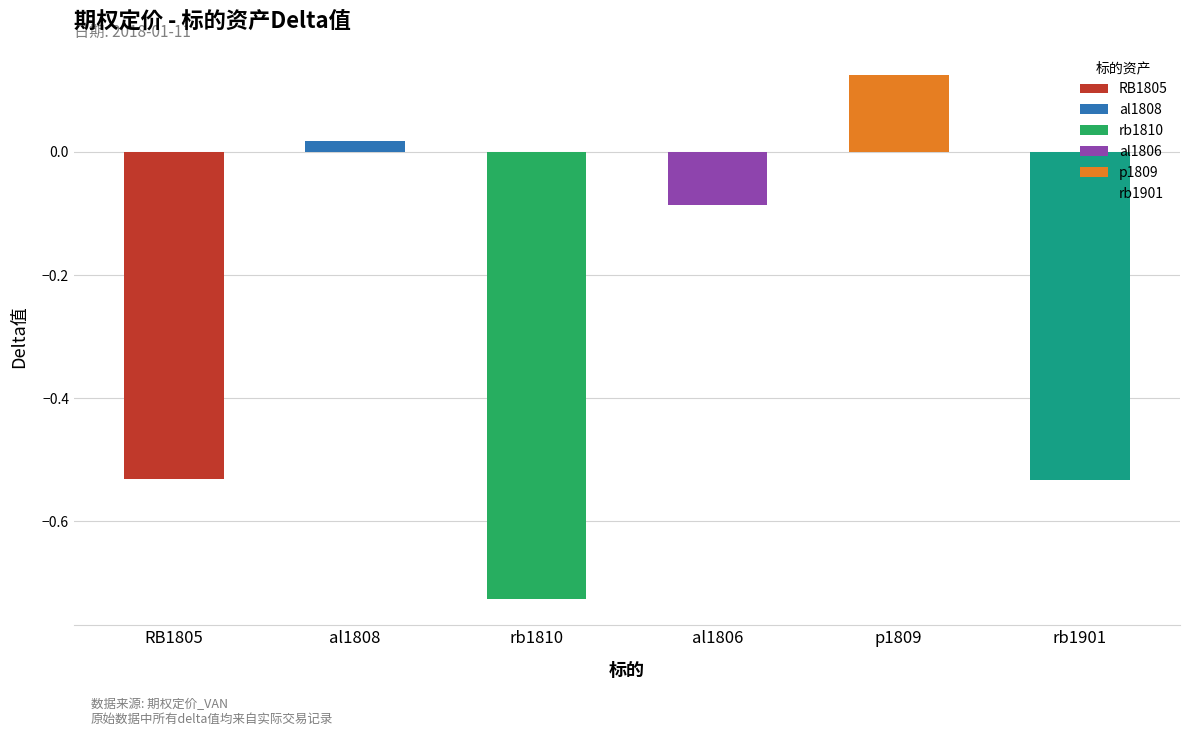

What position from the left is rb1901?

6